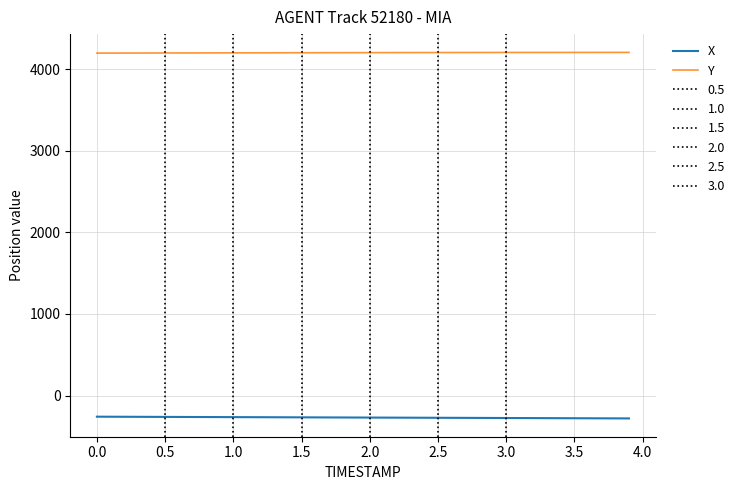

True or false: Y and X cross at least once.

False